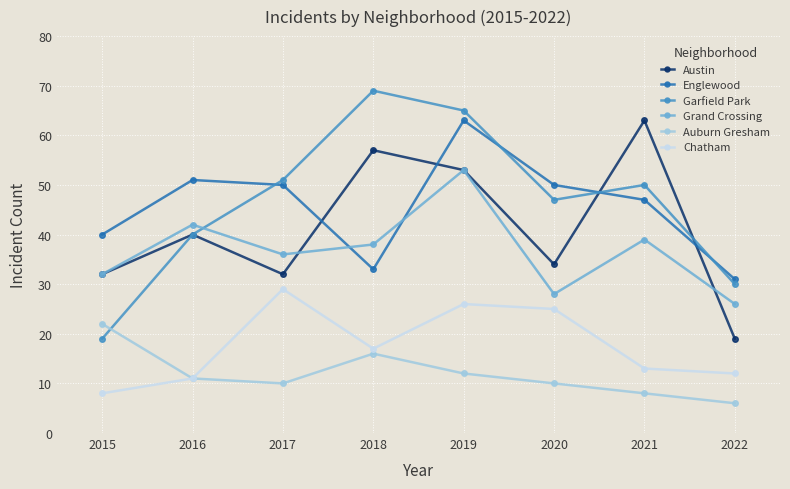

What is the total value across all series at 2016?

195